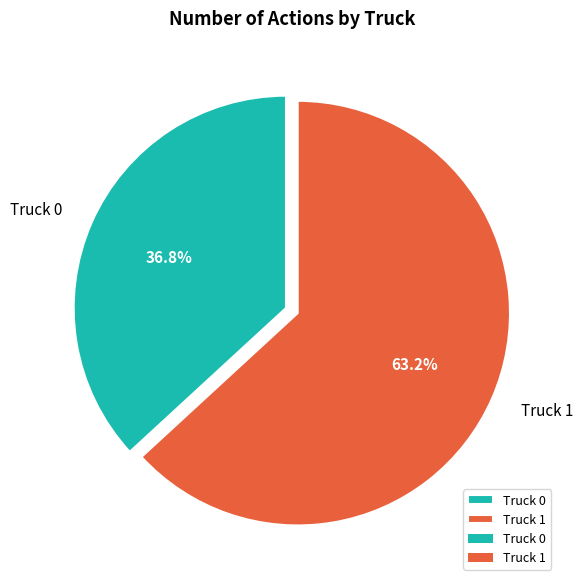

To the nearest percent, what percentage of the pie is Truck 0?

37%